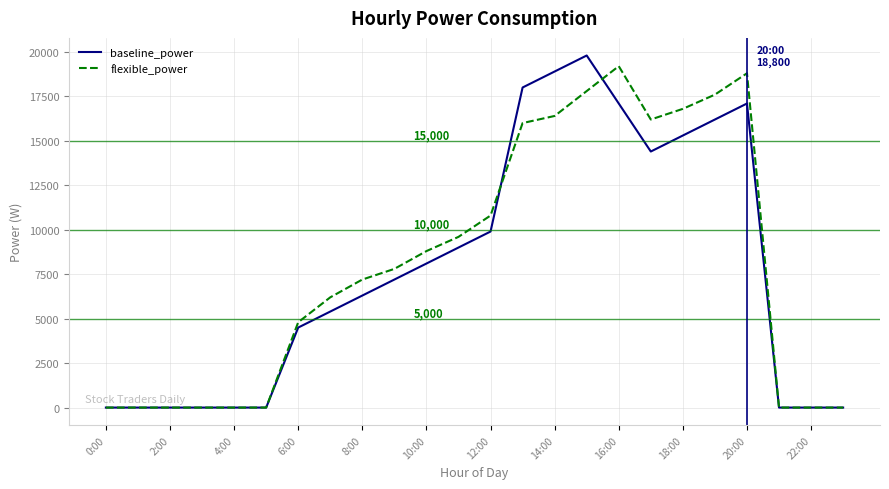

What is the maximum value shown in the chart?

19800